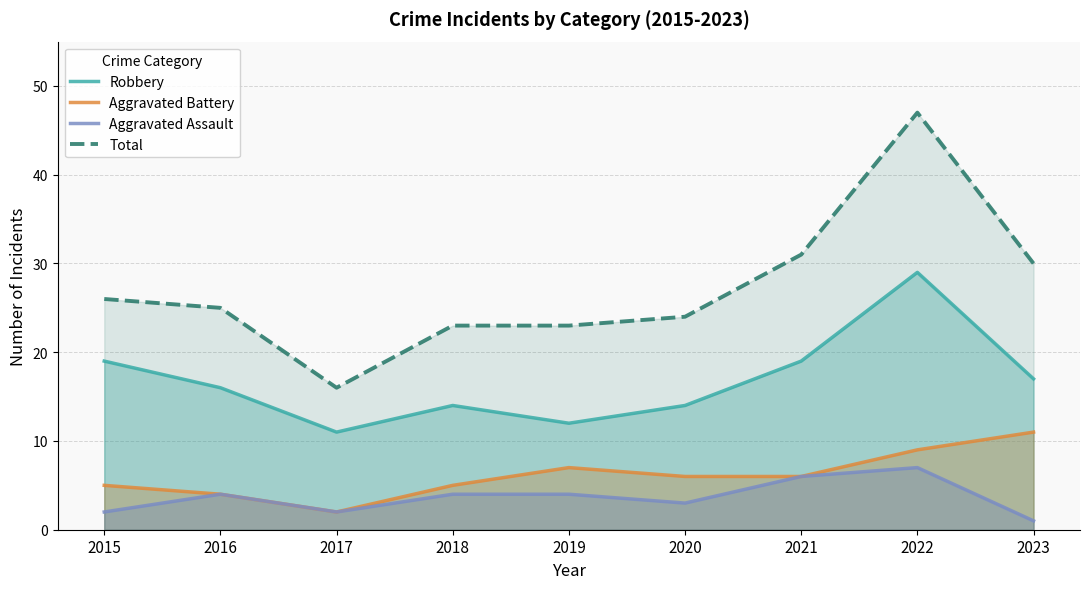

In Aggravated Assault, how many points are lower than both neighbors (excluding endpoints)?

2